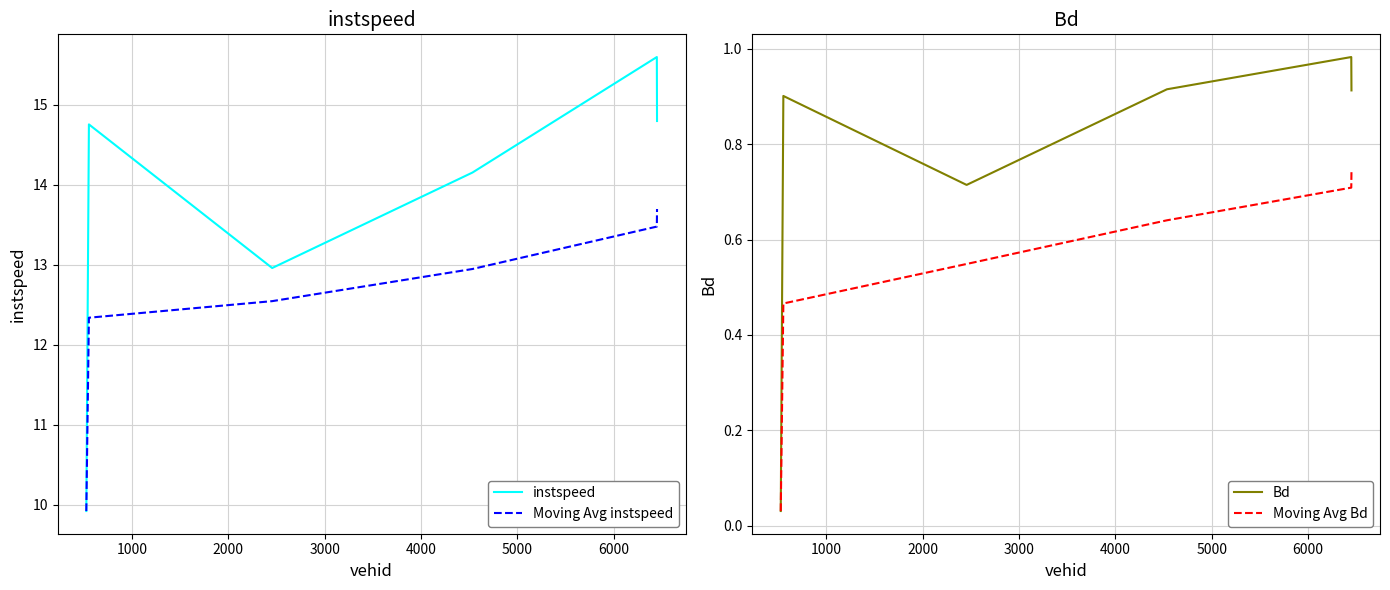

What is the average value of the Bd series?

0.7